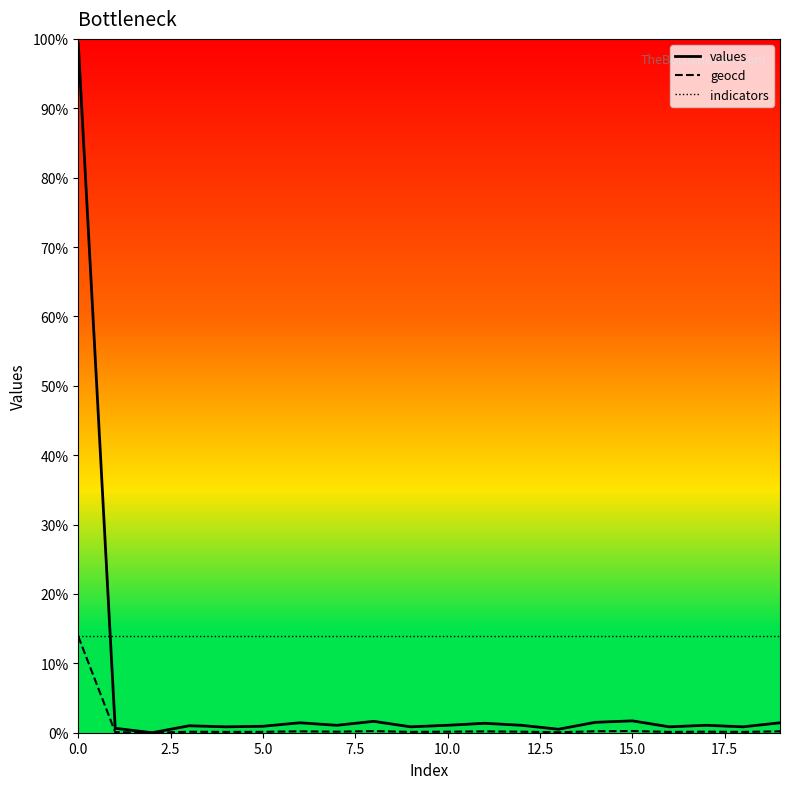

What are all the series names shown in the legend?

values, geocd, indicators